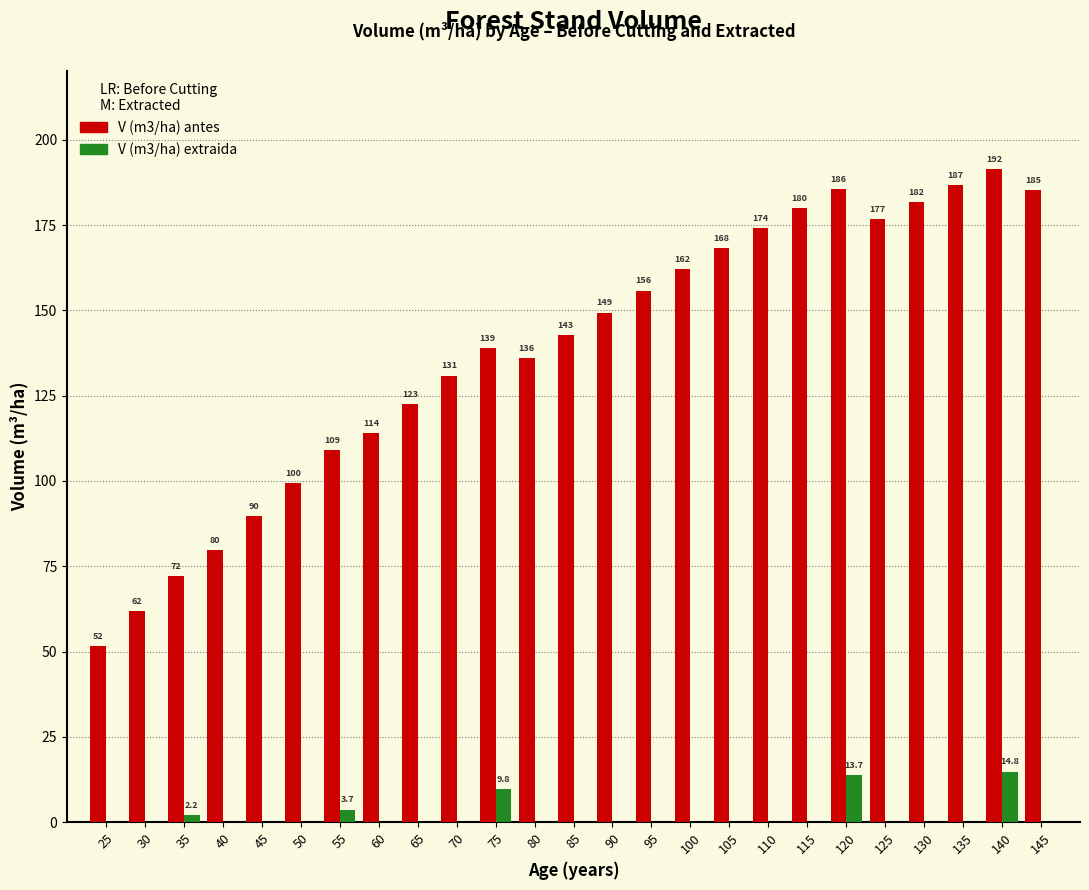

Between 55 and 105, which series saw the biggest shift?

V (m3/ha) antes